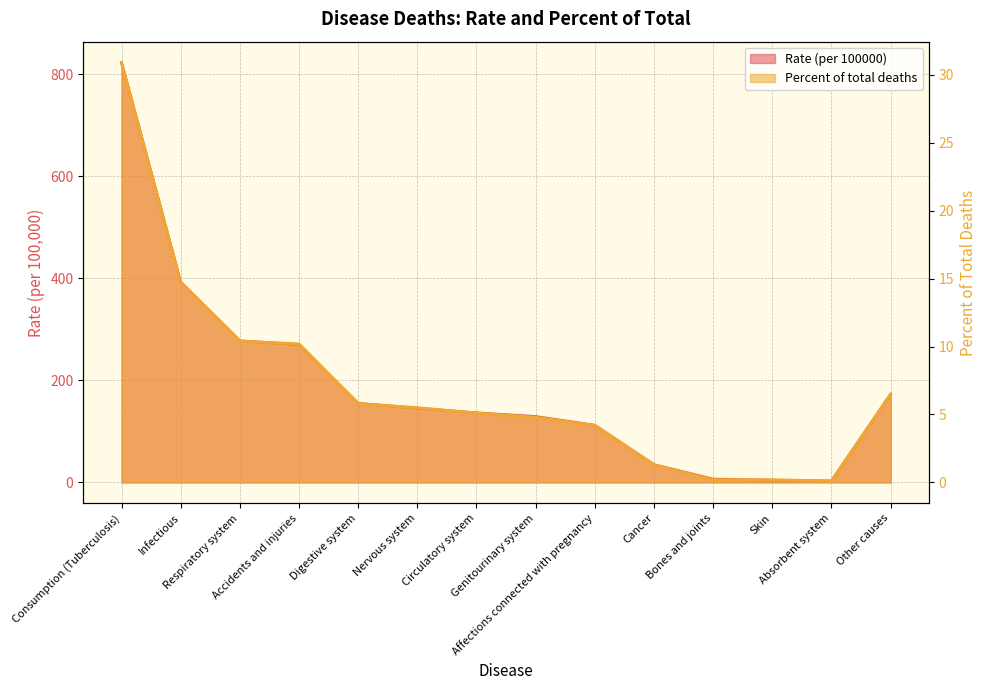

What is the total value across all series at Absorbent system?

2.8